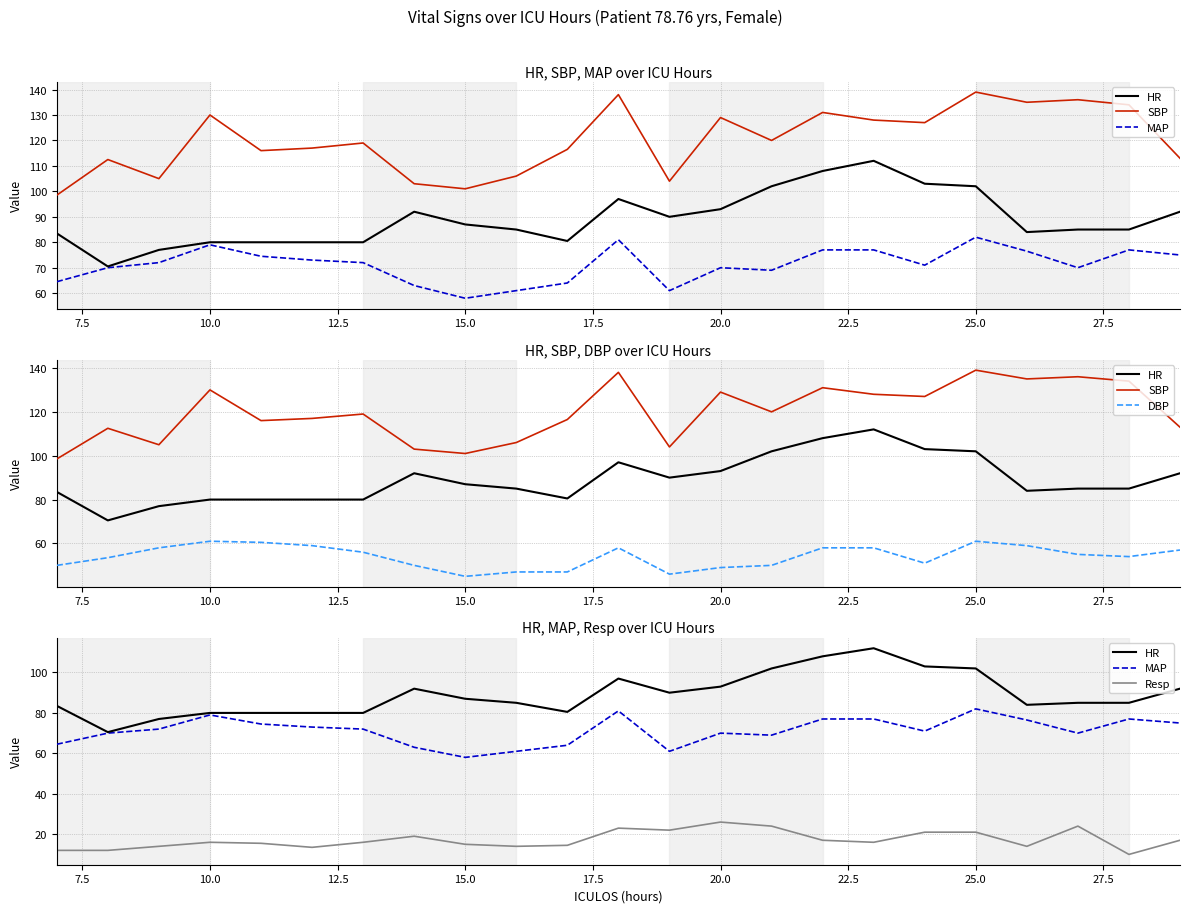

Reading left to right, transcribe all the data shown in this chart.

HR: 83.5	70.5	77.0	80.0	80.0	80.0	80.0	92.0	87.0	85.0	80.5	97.0	90.0	93.0	102.0	108.0	112.0	103.0	102.0	84.0	85.0	85.0	92.0
SBP: 98.5	112.5	105.0	130.0	116.0	117.0	119.0	103.0	101.0	106.0	116.5	138.0	104.0	129.0	120.0	131.0	128.0	127.0	139.0	135.0	136.0	134.0	113.0
MAP: 64.5	70.0	72.0	79.0	74.5	73.0	72.0	63.0	58.0	61.0	64.0	81.0	61.0	70.0	69.0	77.0	77.0	71.0	82.0	76.5	70.0	77.0	75.0
DBP: 50.0	53.5	58.0	61.0	60.5	59.0	56.0	50.0	45.0	47.0	47.0	58.0	46.0	49.0	50.0	58.0	58.0	51.0	61.0	59.0	55.0	54.0	57.0
Resp: 12.0	12.0	14.0	16.0	15.5	13.5	16.0	19.0	15.0	14.0	14.5	23.0	22.0	26.0	24.0	17.0	16.0	21.0	21.0	14.0	24.0	10.0	17.0